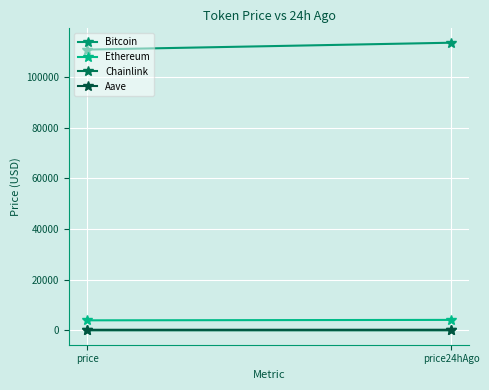

How many lines are shown in the chart?

4